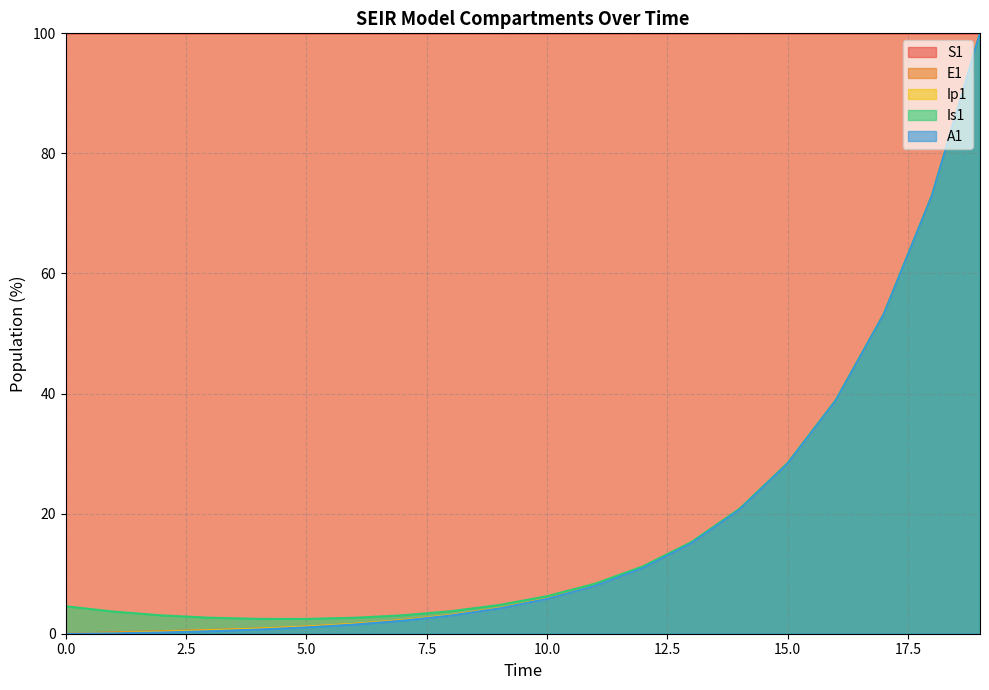

True or false: Is1 and A1 intersect in this chart.

False